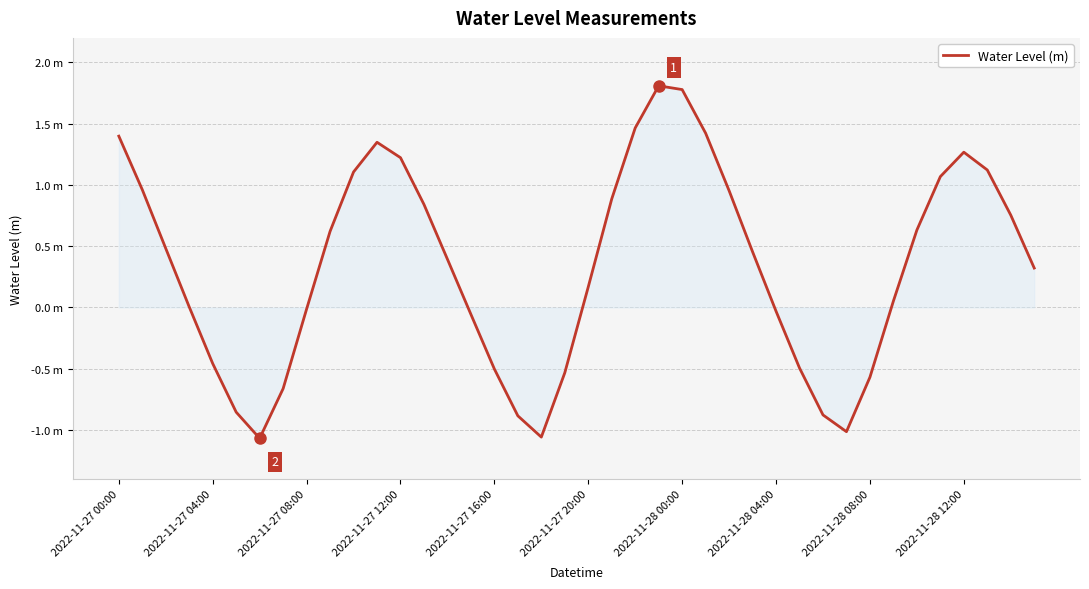

What is the difference between the second highest and second lowest values?

2.8